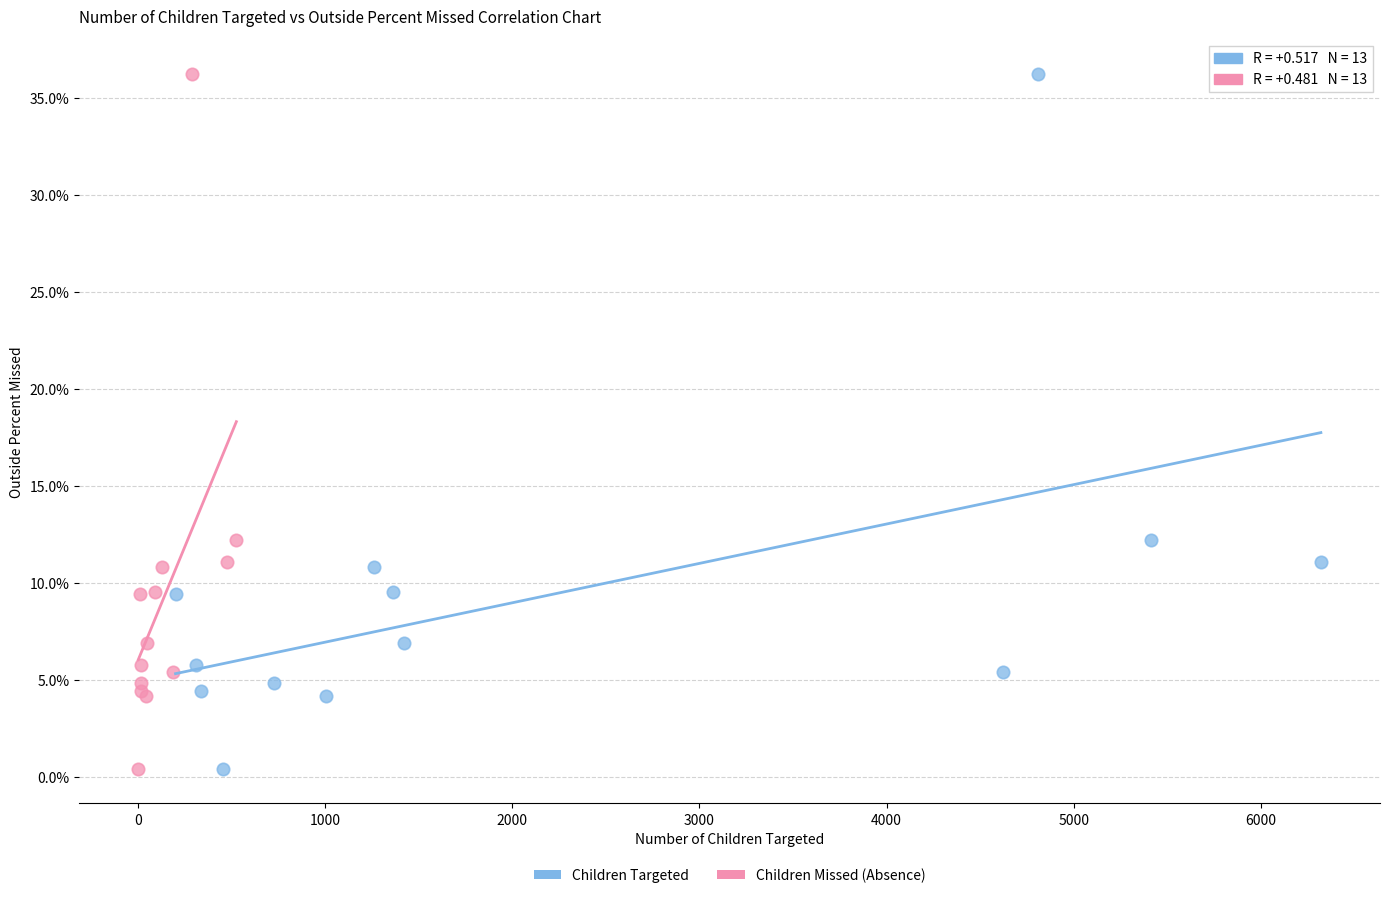

What are all the series names shown in the legend?

Children Targeted, Children Missed (Absence)